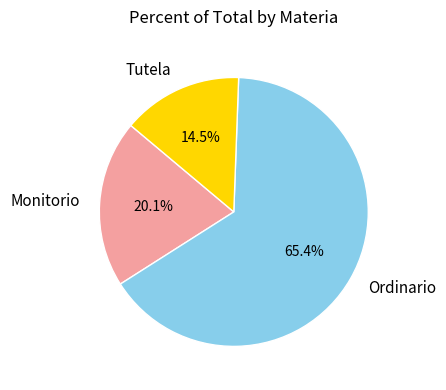

Which slice represents more than half of the pie?

Ordinario